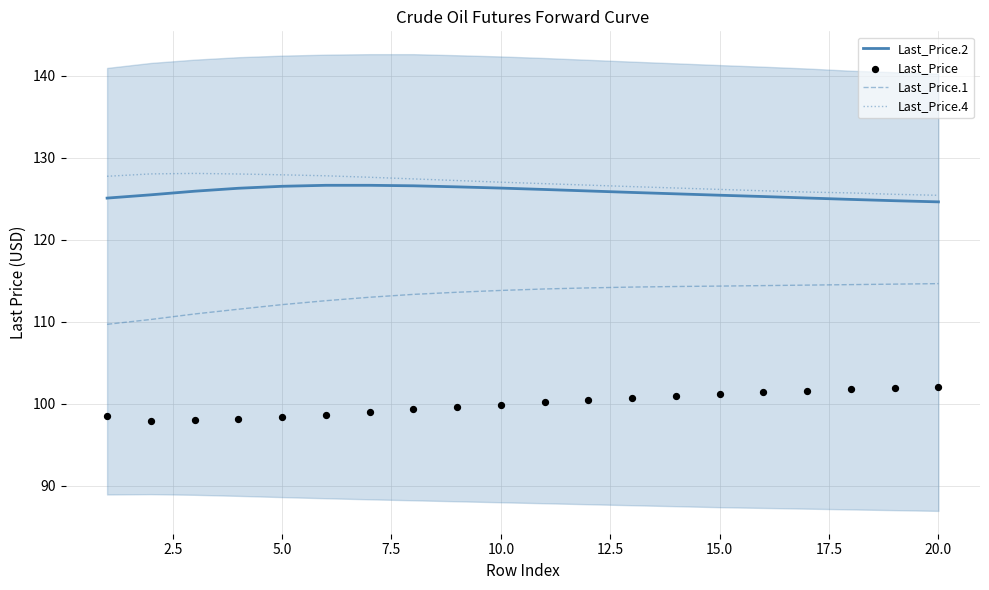

What are all the series names shown in the legend?

Last_Price.2, Last_Price.1, Last_Price.4, Last_Price